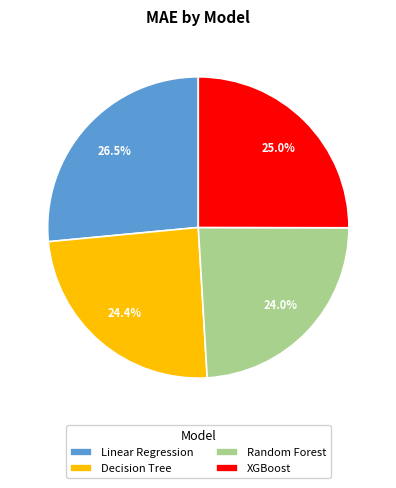

Is it true that XGBoost is 38% of the pie?

False